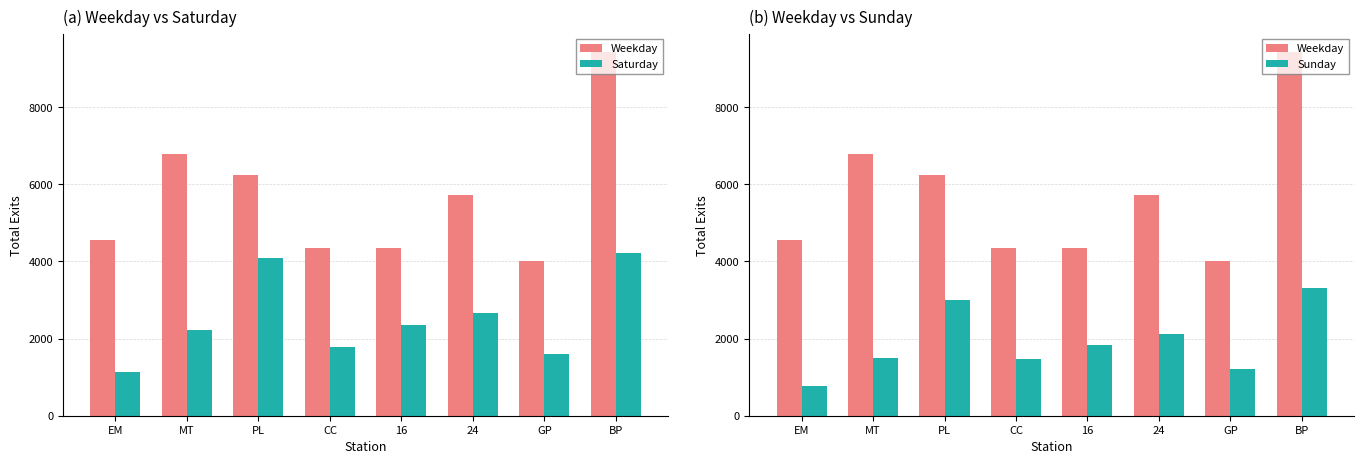

Which has a higher value, BP or MT?

BP